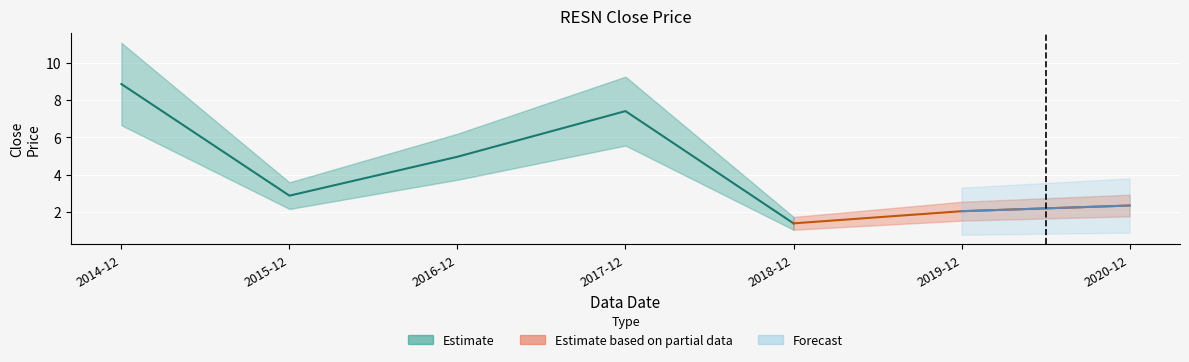

What is the value of the 5th point from the left?

1.4